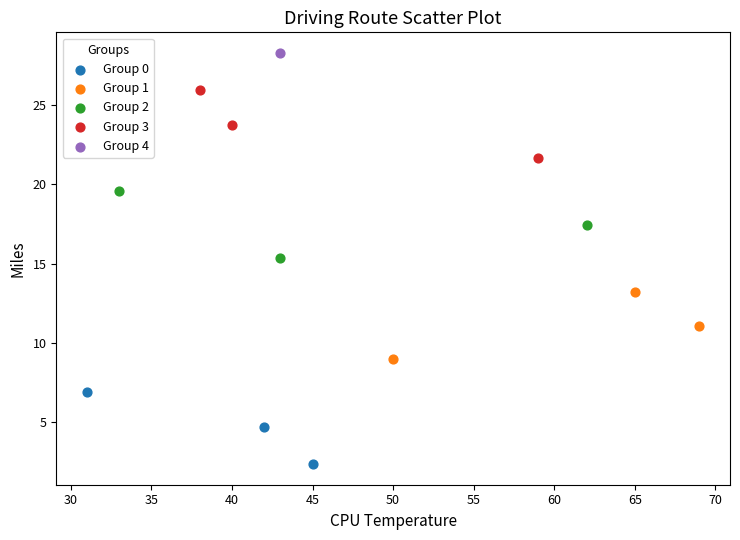

What are all the series names shown in the legend?

Group 0, Group 1, Group 2, Group 3, Group 4